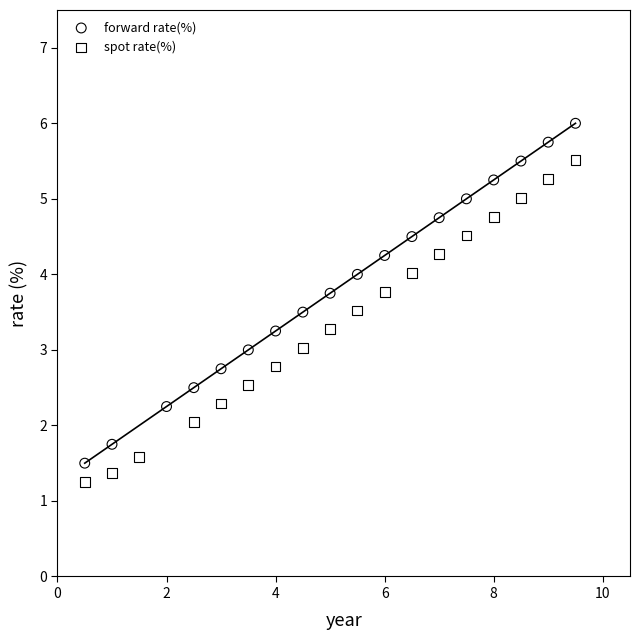

Which series contains the highest Y value?

forward rate(%)